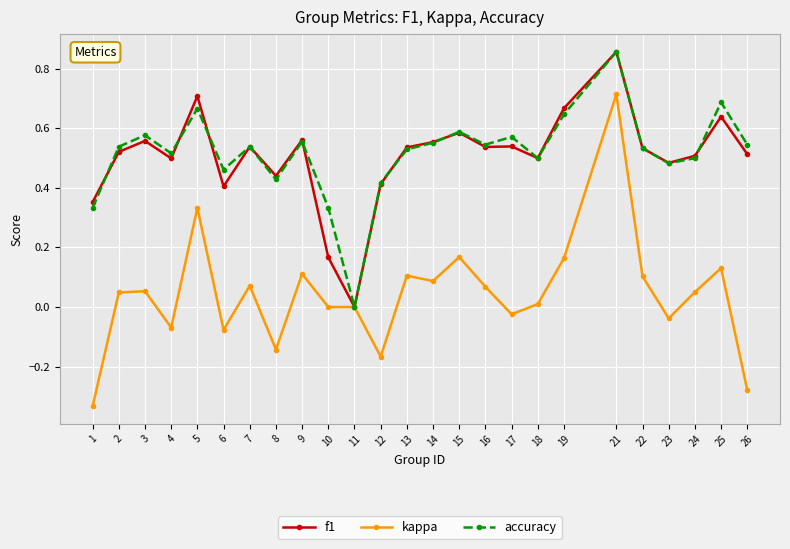

The value of f1 at 22 is 0.5. True or false?

True